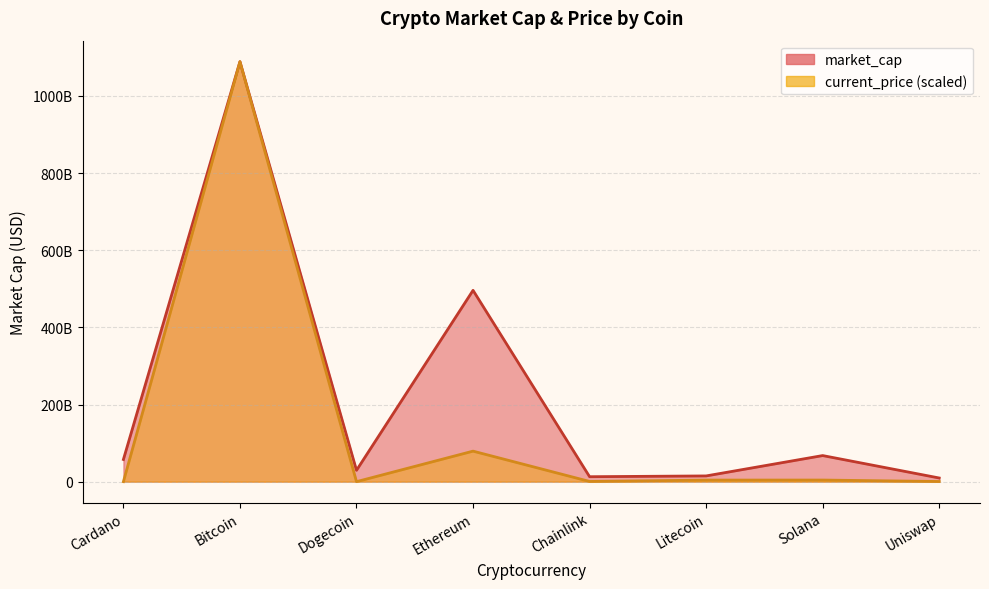

What position from the left is Ethereum?

4